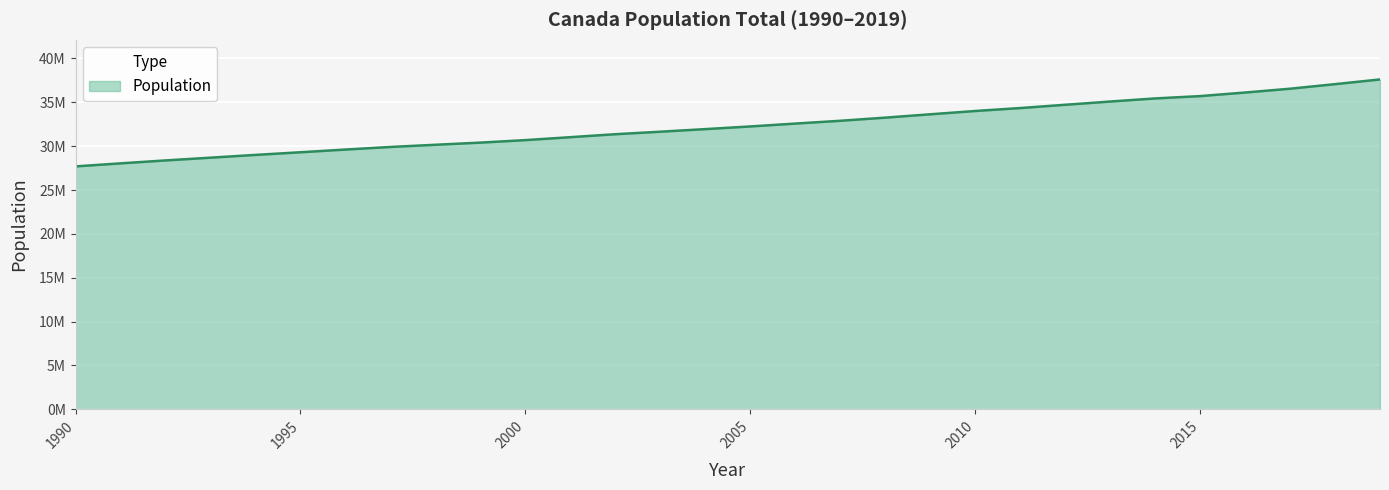

Reading left to right, transcribe all the data shown in this chart.

27691138	28037420	28371264	28684764	29000663	29302311	29610218	29905948	30155173	30401286	30685730	31020902	31360079	31644028	31940655	32243753	32571174	32889025	33247118	33628895	34004889	34339328	34714222	35082954	35437435	35702908	36109487	36545236	37065084	37601230